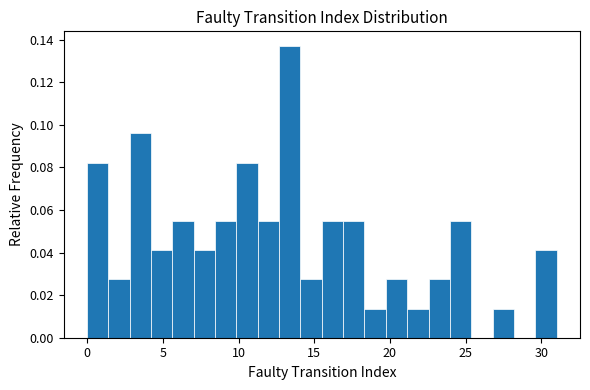

Around what value on the x-axis is the tallest bar? Give the approximate position of its centre, as read against the axis.

13.5